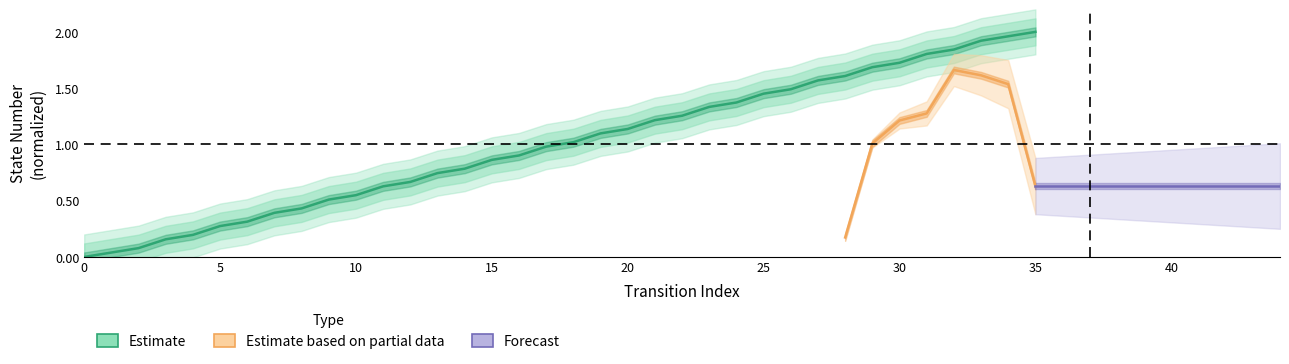

Rank the categories by value from highest to lowest.

35, 34, 33, 32, 31, 30, 29, 28, 27, 26, 25, 24, 23, 22, 21, 20, 19, 18, 17, 16, 15, 14, 13, 12, 11, 10, 9, 8, 7, 6, 5, 4, 3, 2, 1, 0